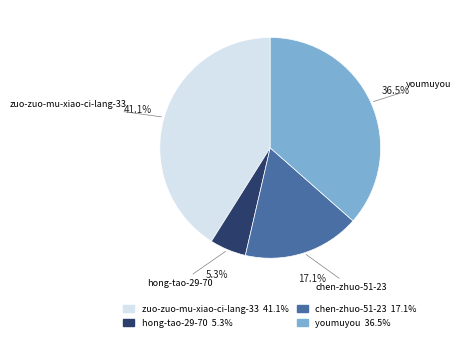

Rank the categories by value from lowest to highest.

hong-tao-29-70, chen-zhuo-51-23, youmuyou, zuo-zuo-mu-xiao-ci-lang-33